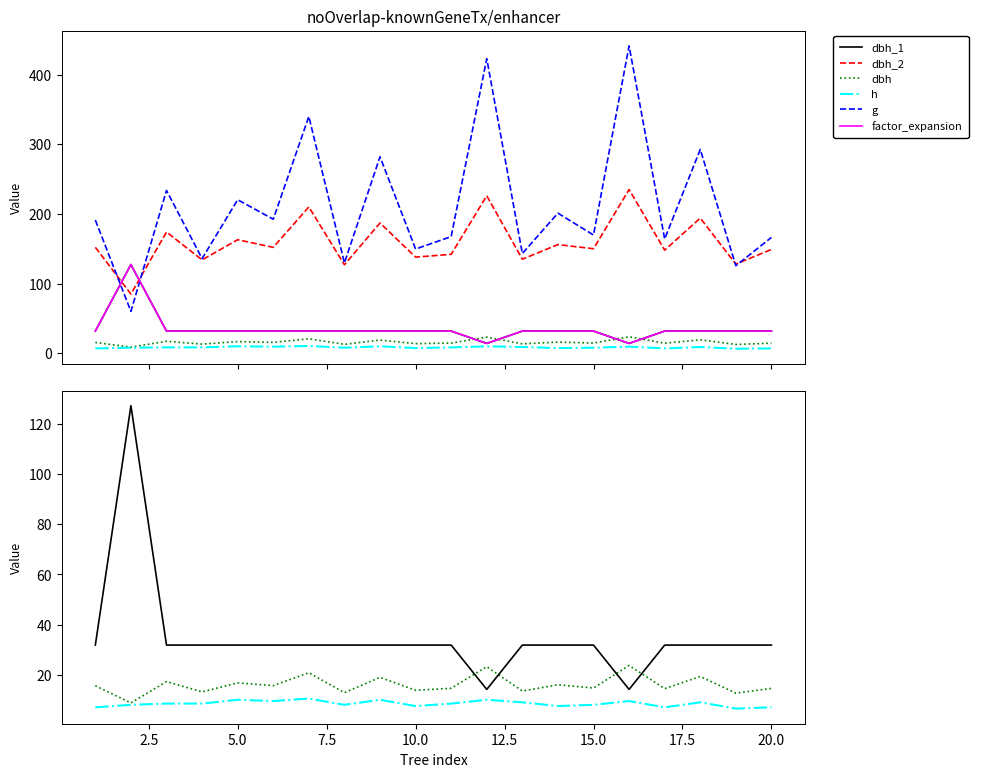

What are all the series names shown in the legend?

dbh_1, dbh_2, dbh, h, g, factor_expansion